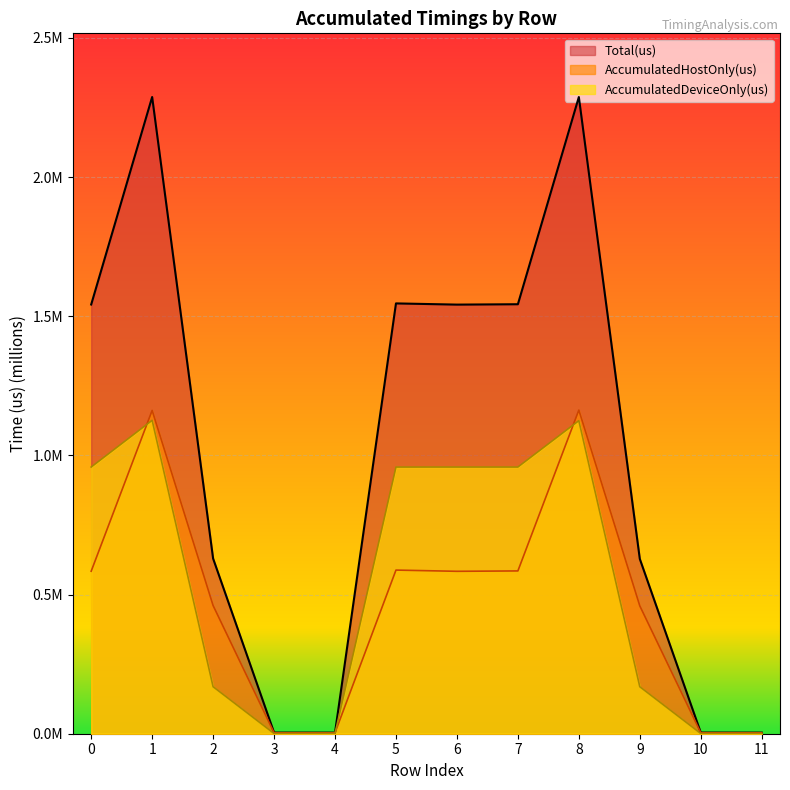

True or false: Total(us) and AccumulatedDeviceOnly(us) cross at least once.

False